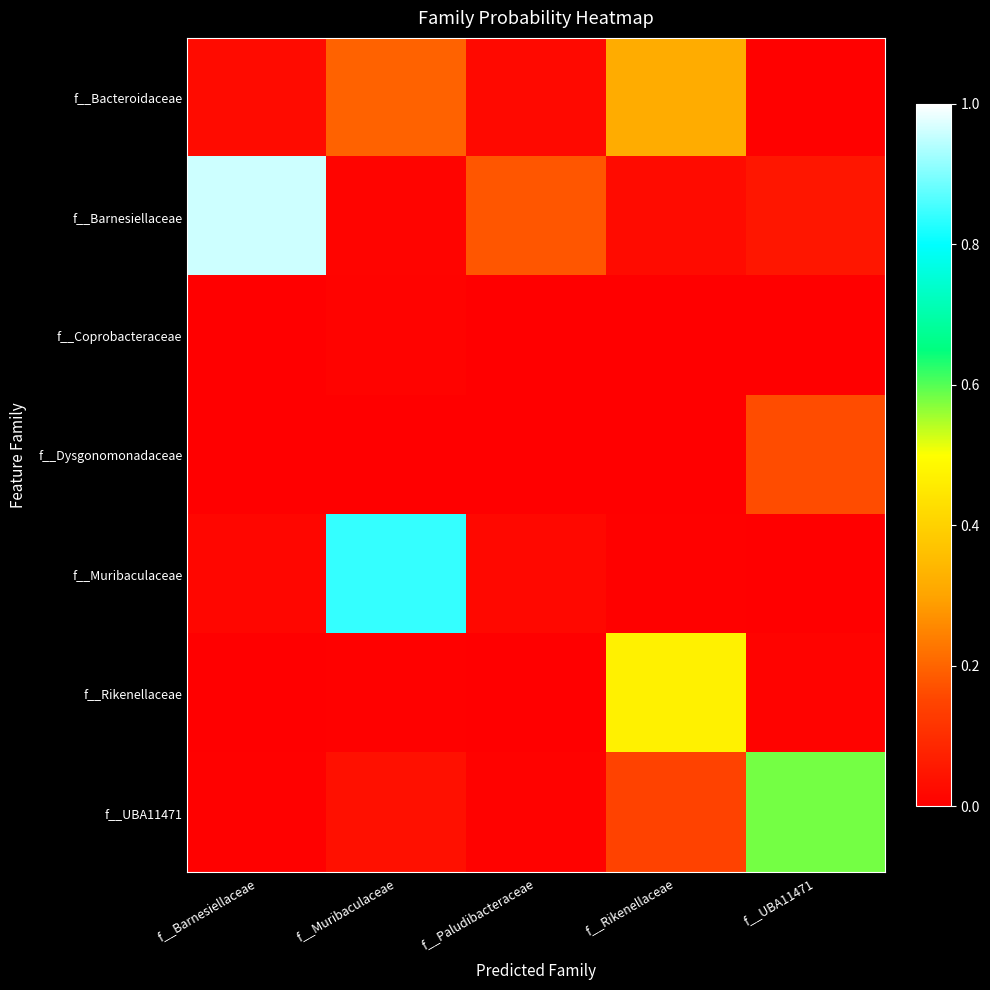

Rank the series at f__Muribaculaceae from highest to lowest value.

f__Muribaculaceae, f__Bacteroidaceae, f__UBA11471, f__Barnesiellaceae, f__Coprobacteraceae, f__Rikenellaceae, f__Dysgonomonadaceae